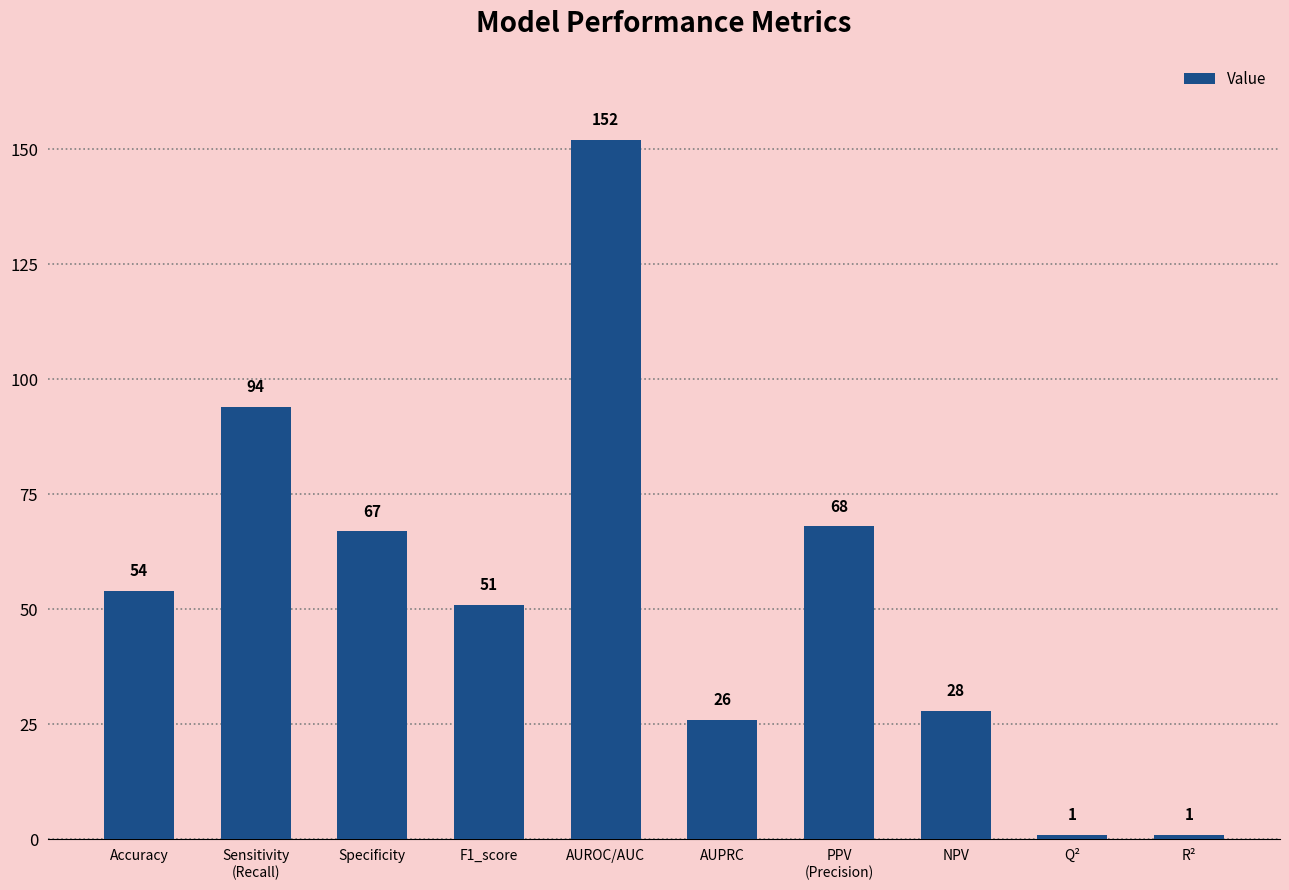

How many series are shown in this chart?

1